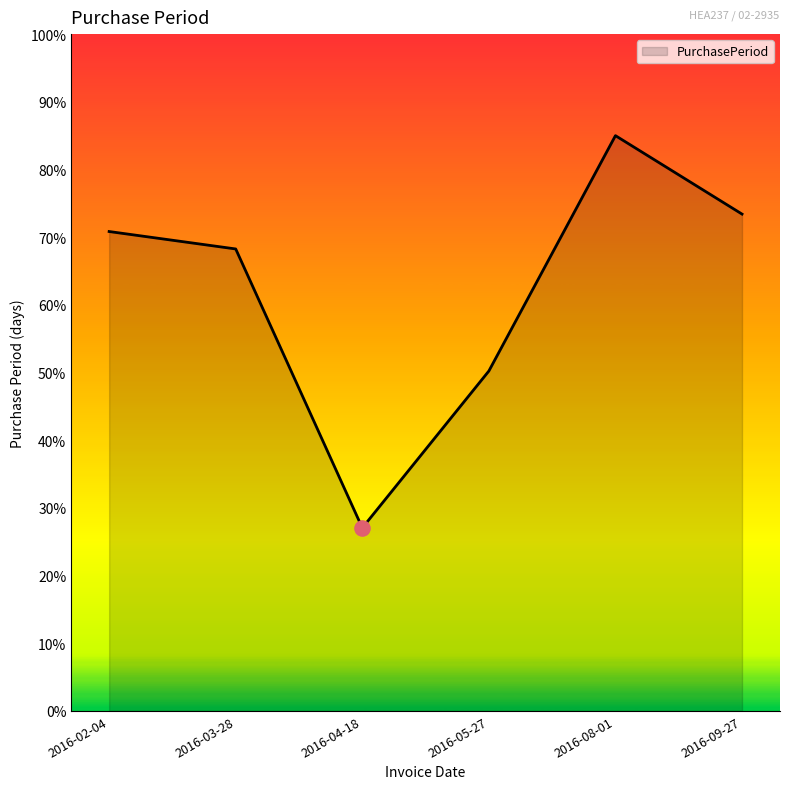

What is the ratio of the value at 2016-03-28 to the value at 2016-04-18?

2.5